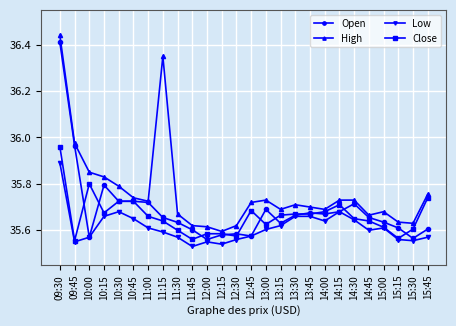

Where is the first local minimum for Open?

10:00